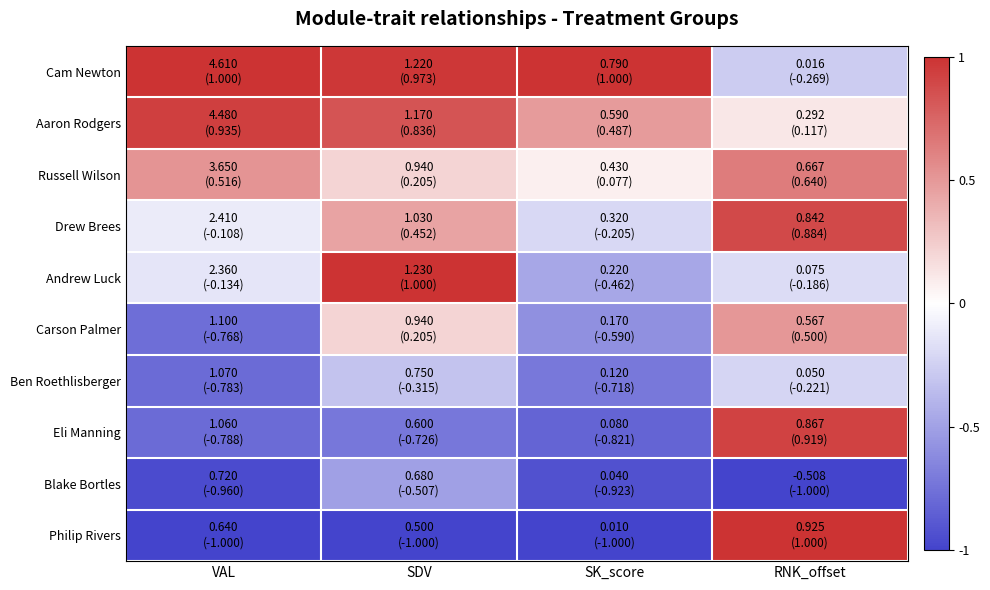

Reading left to right, extract all data points from this chart.

Cam Newton: VAL=1.0	SDV=1.0	SK_score=1.0	RNK_offset=-0.3
Aaron Rodgers: VAL=0.9	SDV=0.8	SK_score=0.5	RNK_offset=0.1
Russell Wilson: VAL=0.5	SDV=0.2	SK_score=0.1	RNK_offset=0.6
Drew Brees: VAL=-0.1	SDV=0.5	SK_score=-0.2	RNK_offset=0.9
Andrew Luck: VAL=-0.1	SDV=1.0	SK_score=-0.5	RNK_offset=-0.2
Carson Palmer: VAL=-0.8	SDV=0.2	SK_score=-0.6	RNK_offset=0.5
Ben Roethlisberger: VAL=-0.8	SDV=-0.3	SK_score=-0.7	RNK_offset=-0.2
Eli Manning: VAL=-0.8	SDV=-0.7	SK_score=-0.8	RNK_offset=0.9
Blake Bortles: VAL=-1.0	SDV=-0.5	SK_score=-0.9	RNK_offset=-1.0
Philip Rivers: VAL=-1.0	SDV=-1.0	SK_score=-1.0	RNK_offset=1.0